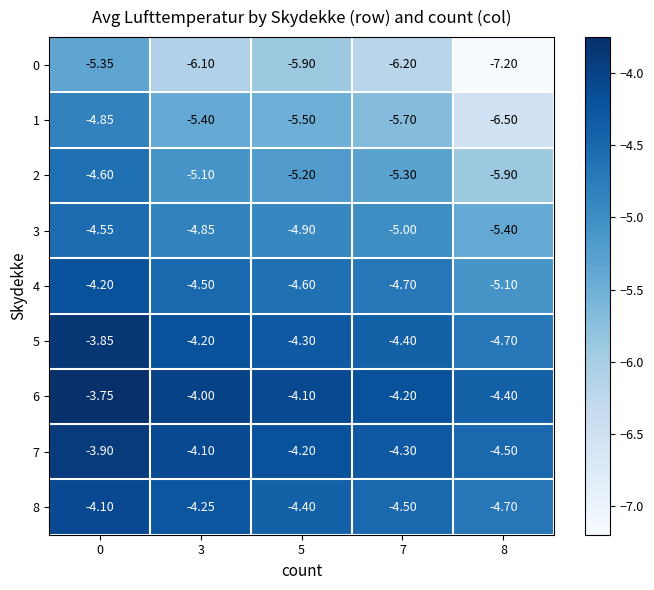

Is the value of 0 at 8 greater than the value of 4 at 8?

No